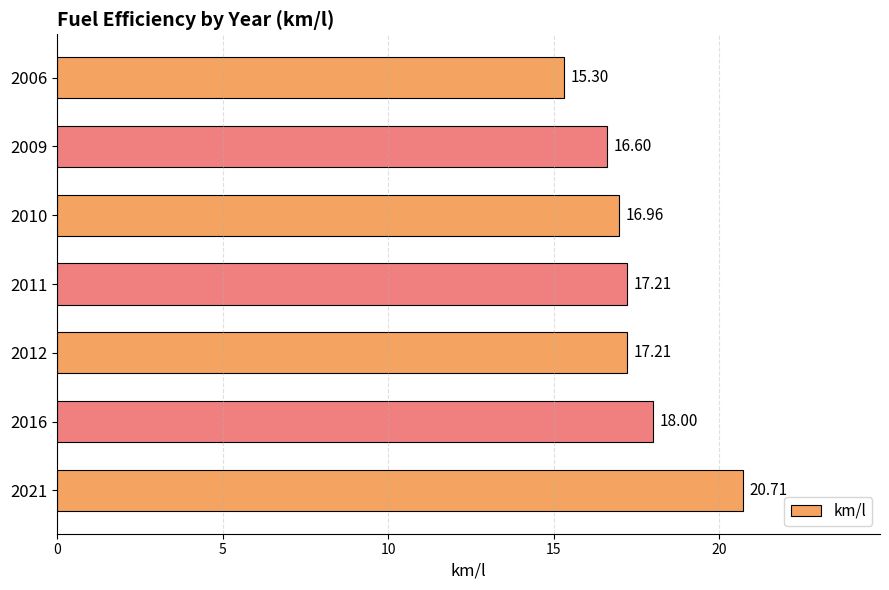

How many bars are there in total?

7